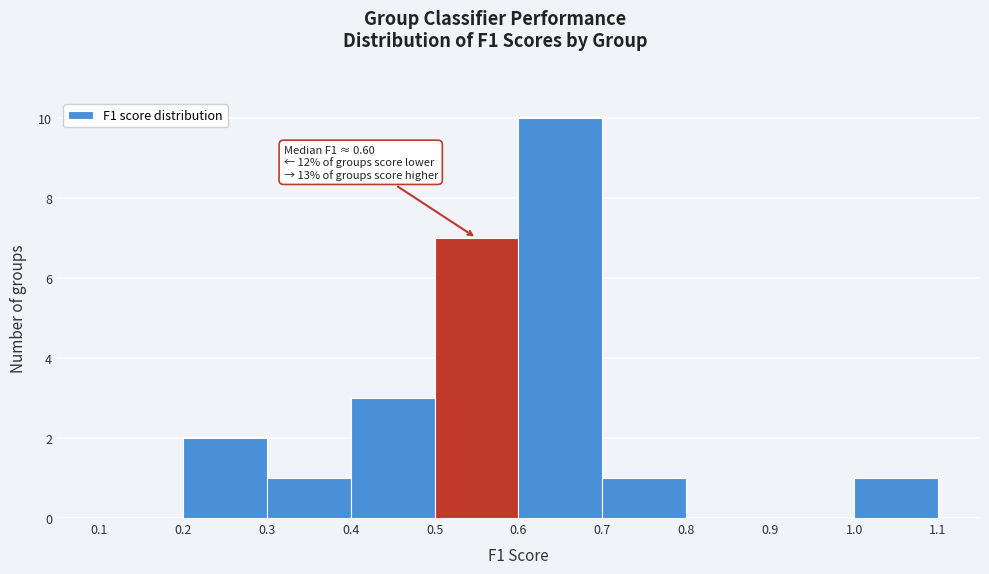

Which range on the x-axis has the tallest bar?

0.6 to 0.7